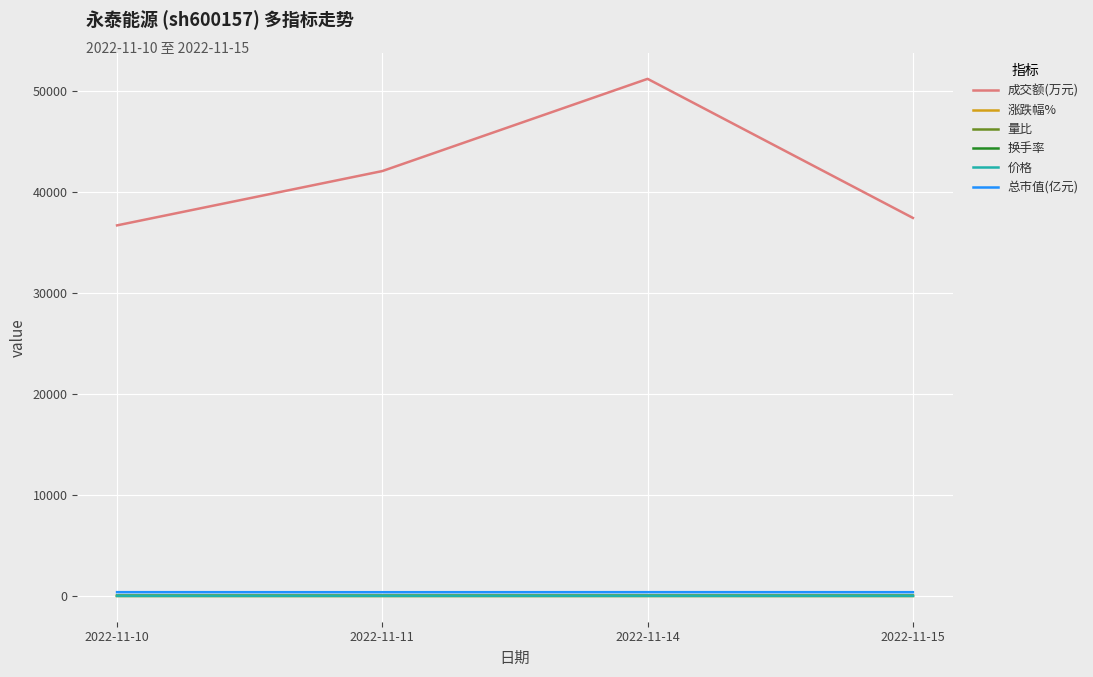

Is the value of 成交额(万元) at 2022-11-11 greater than the value of 换手率 at 2022-11-14?

Yes